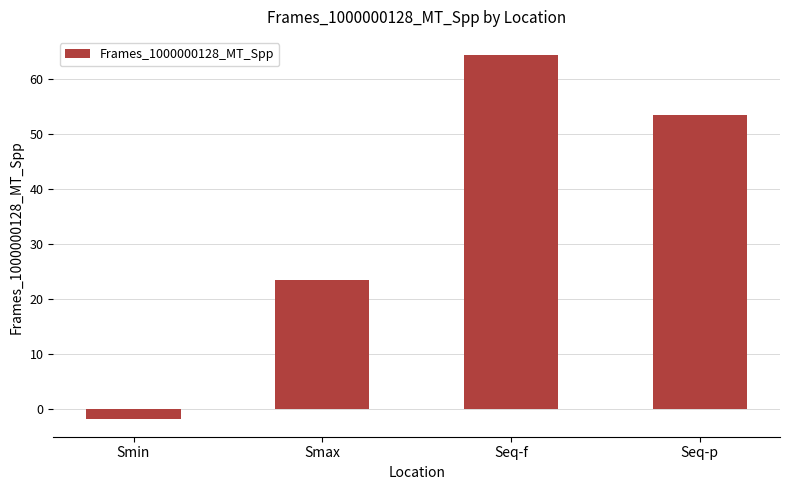

How many data points are above 53?

2